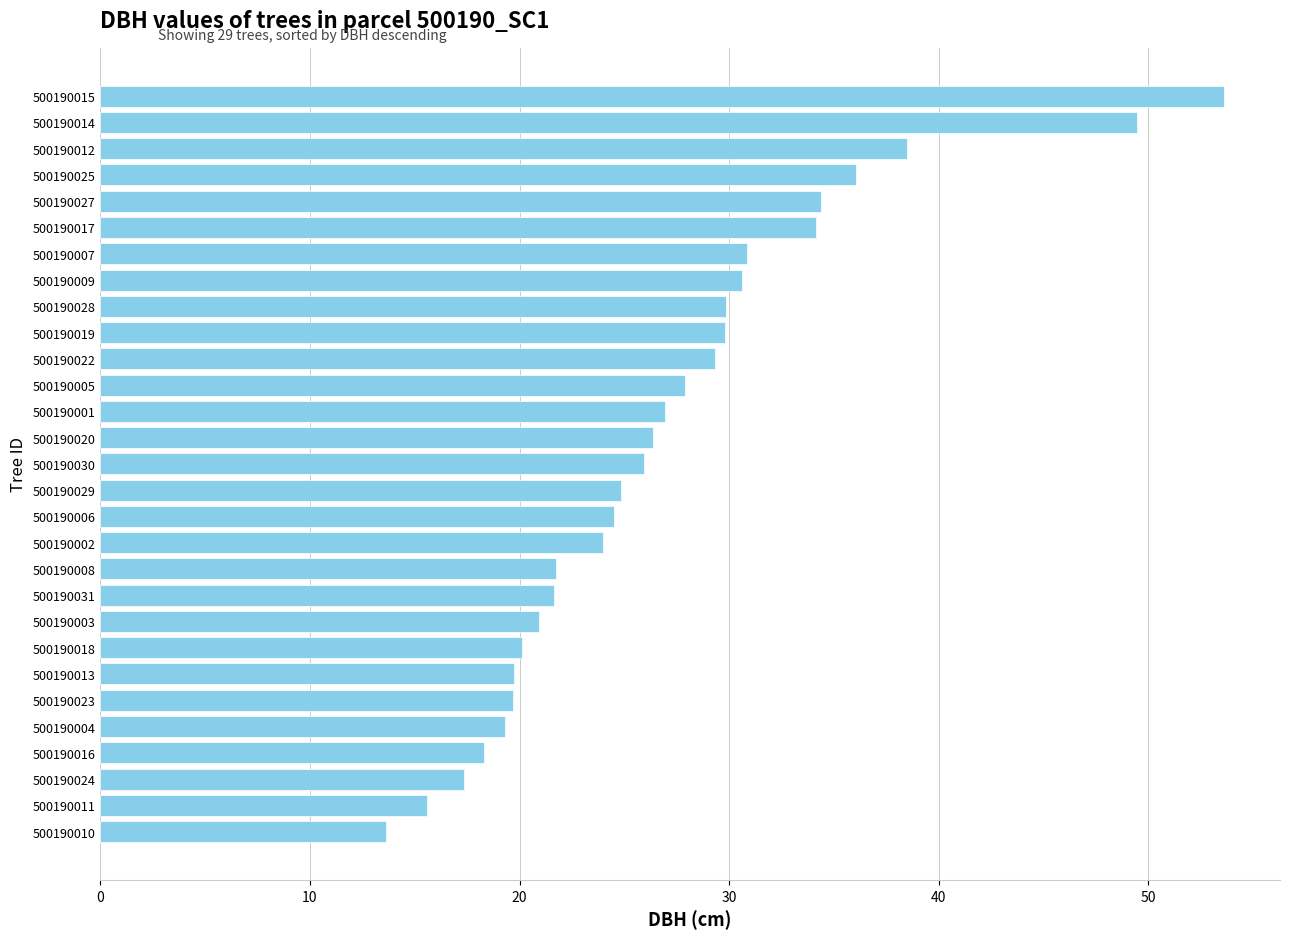

Which has a higher value, 500190002 or 500190027?

500190027